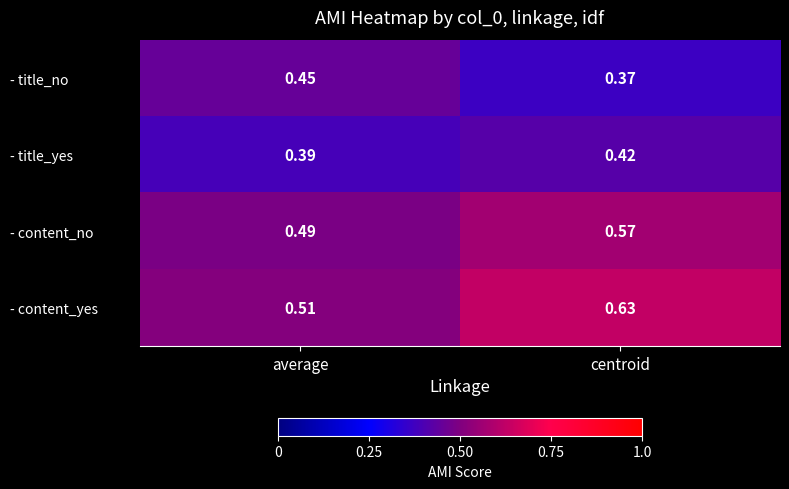

Which label corresponds to the largest value in the chart?

centroid